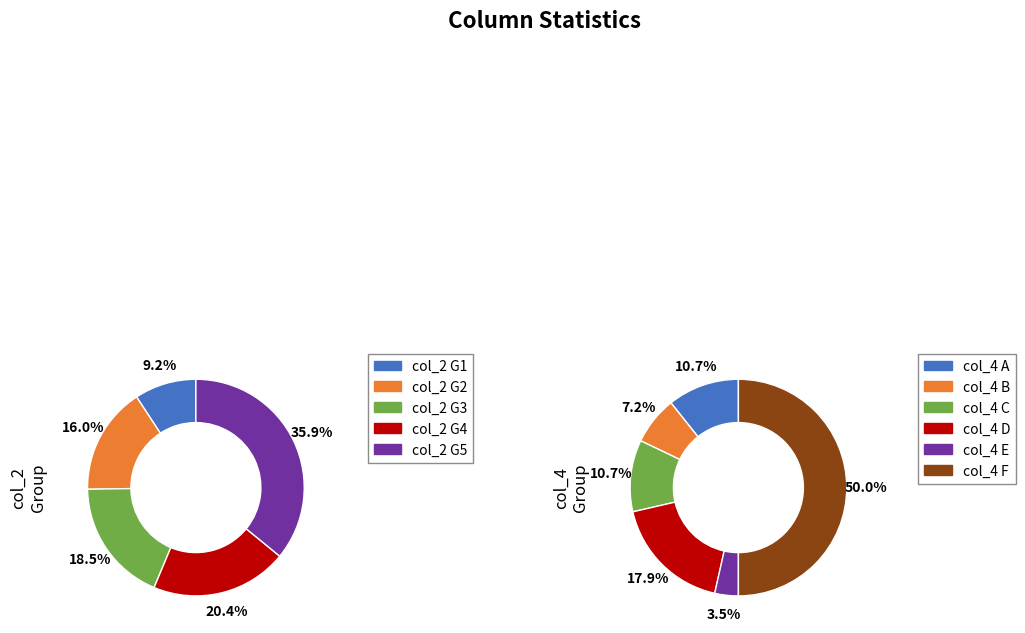

Between 4 and 10, which series saw the biggest shift?

col_2